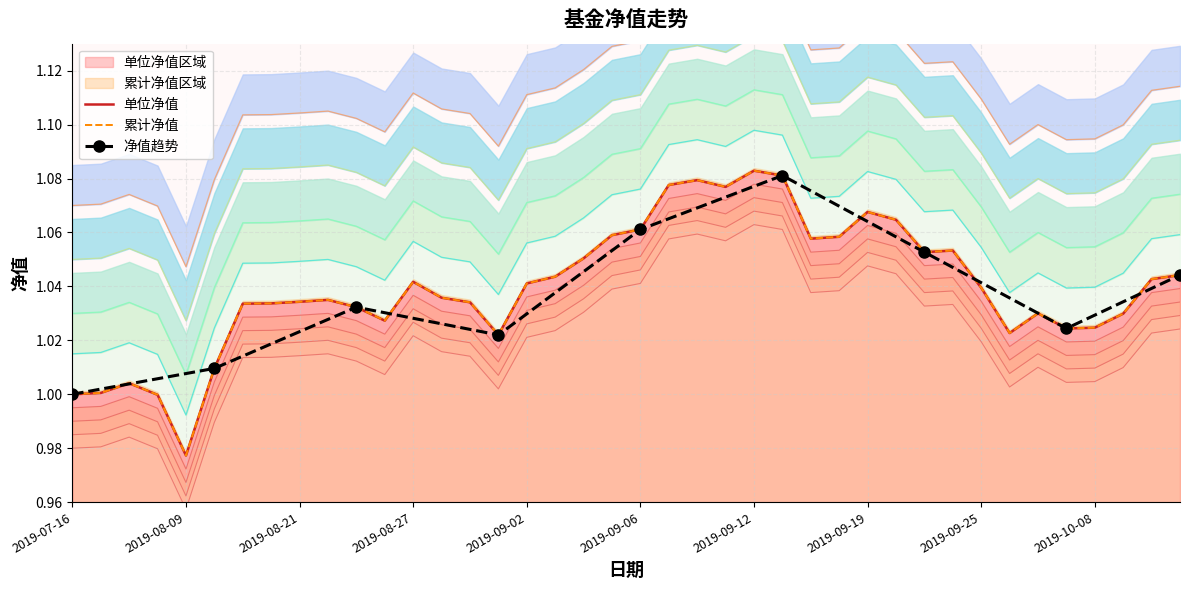

True or false: 累计净值 and 单位净值 intersect in this chart.

False